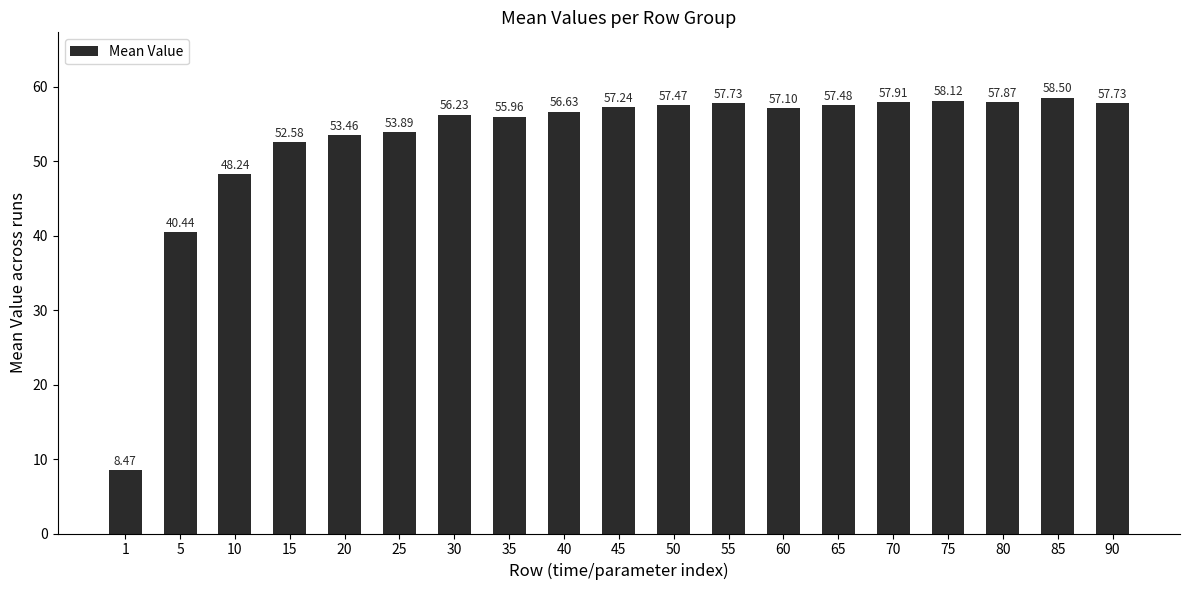

What is the sum of the values at 20 and 5?

93.9